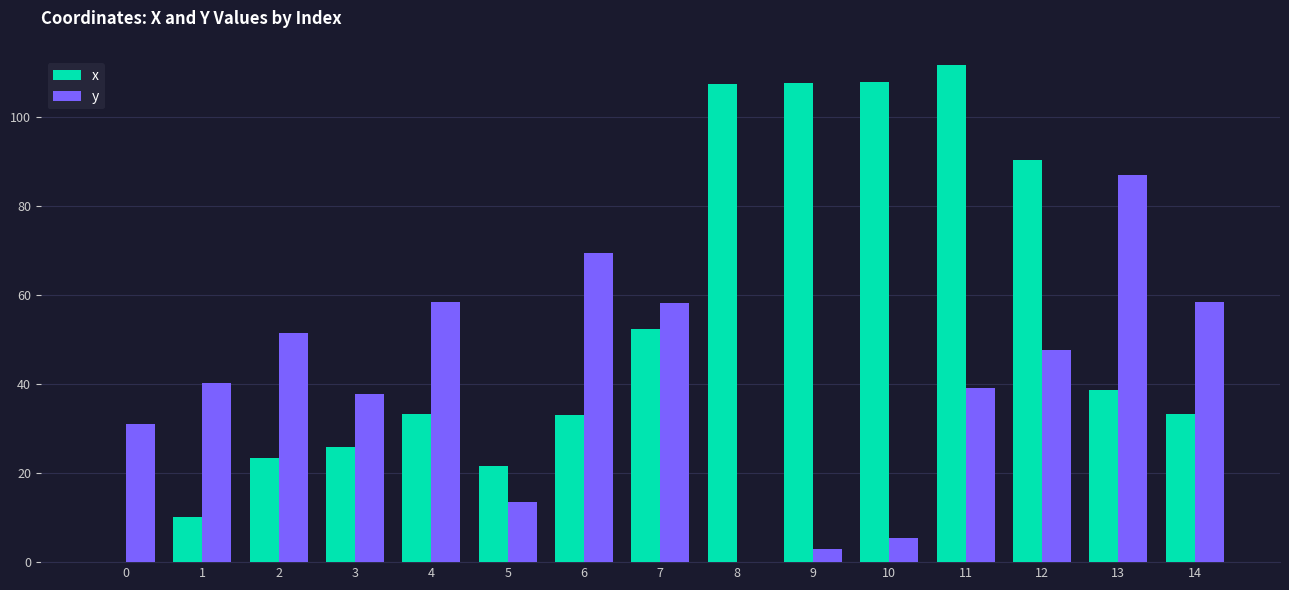

At which category is the sum across all series the highest?

11